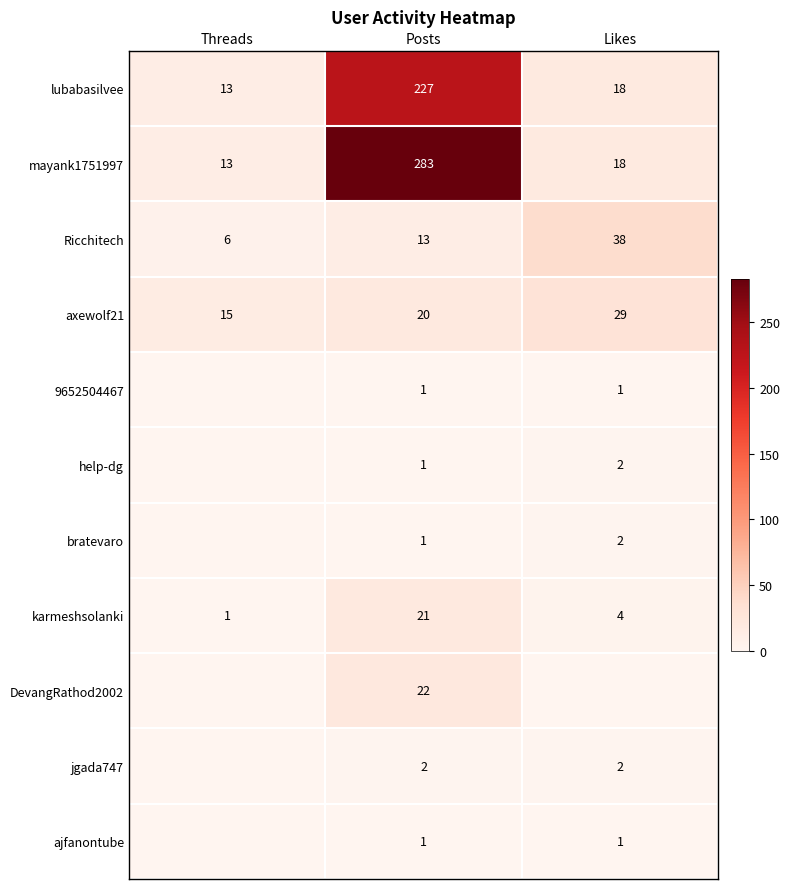

Is it true that Ricchitech equals 38 at Likes?

True